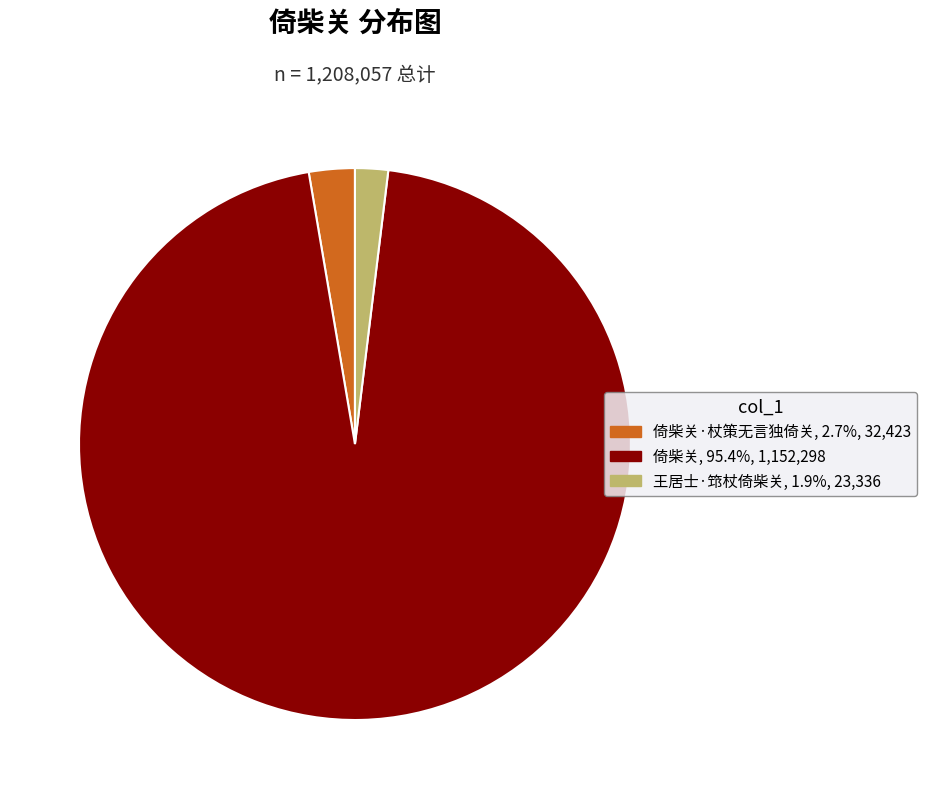

Is there a majority slice in this chart?

Yes